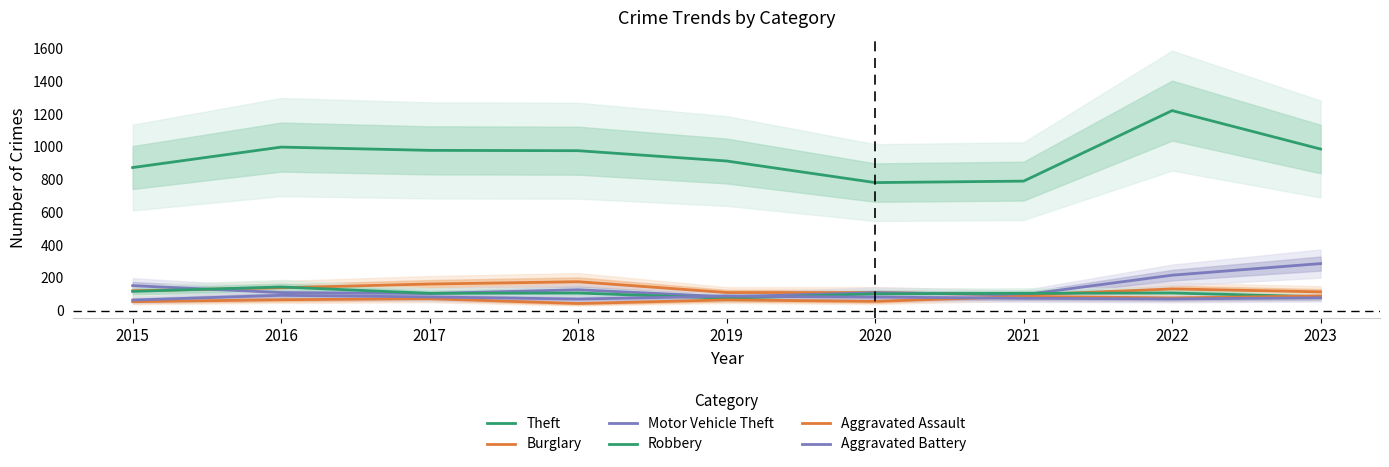

What is the total value across all series at 2021?

1248